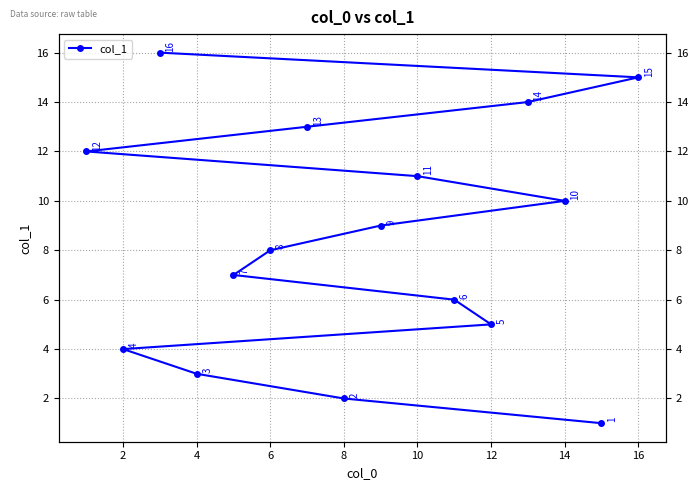

How many lines are shown in the chart?

1